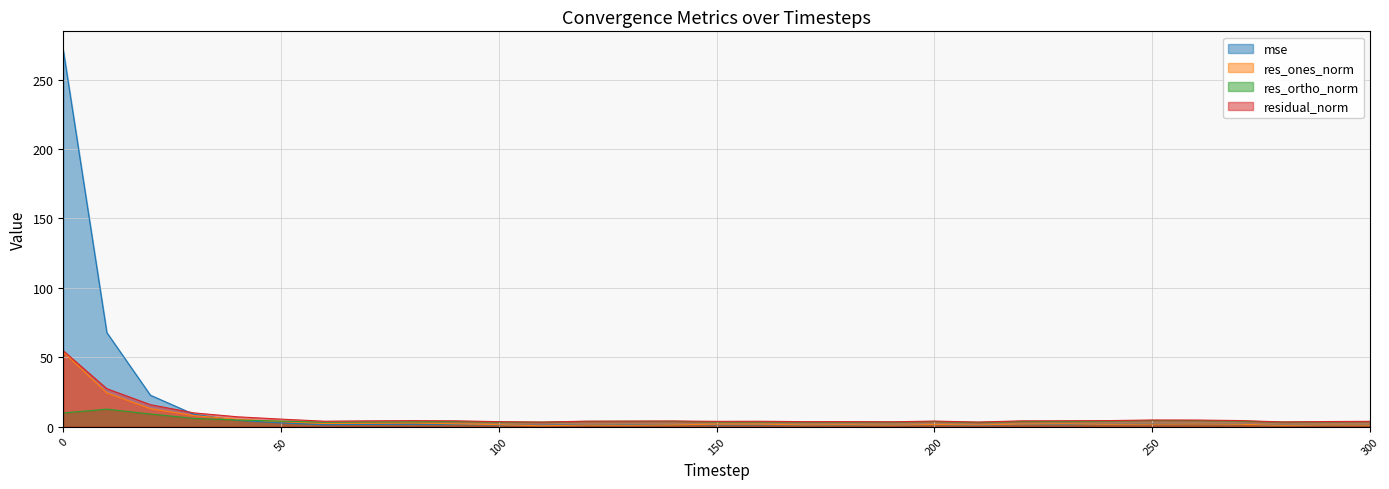

Does the chart display data point markers on the line(s)?

No